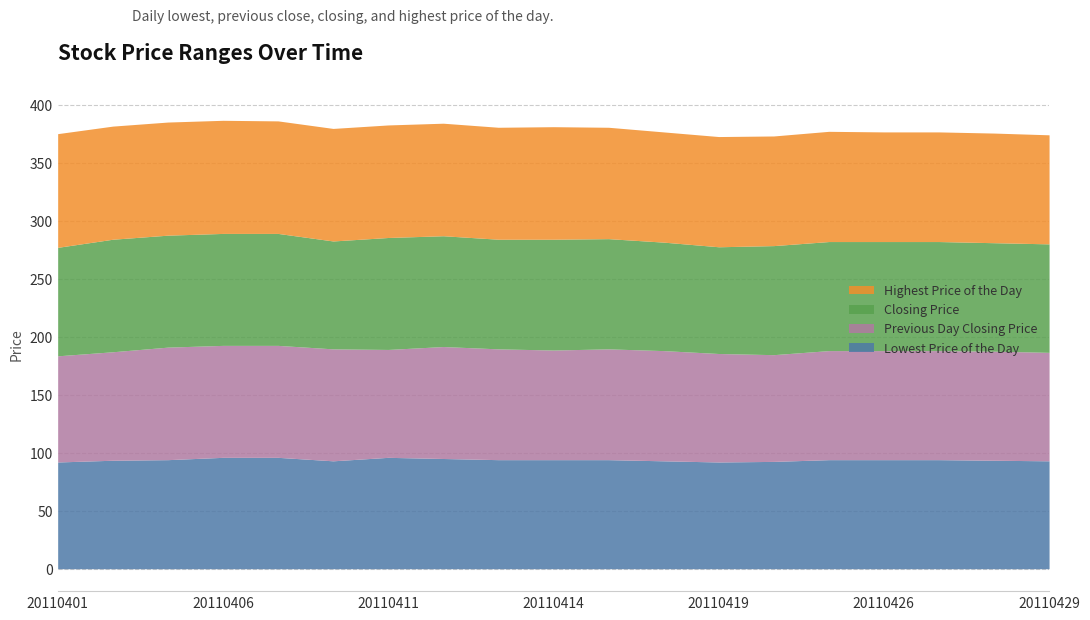

What is the total value across all series at 20110421?

377.0